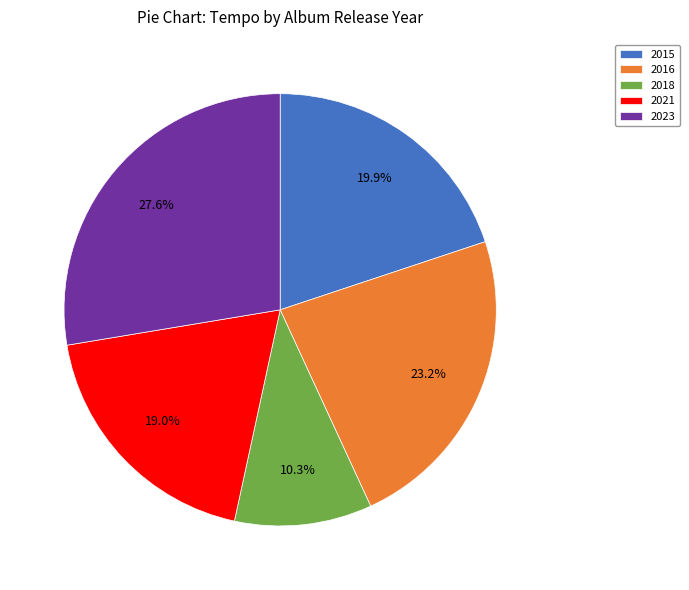

To the nearest percent, what percentage of the pie is 2016?

23%